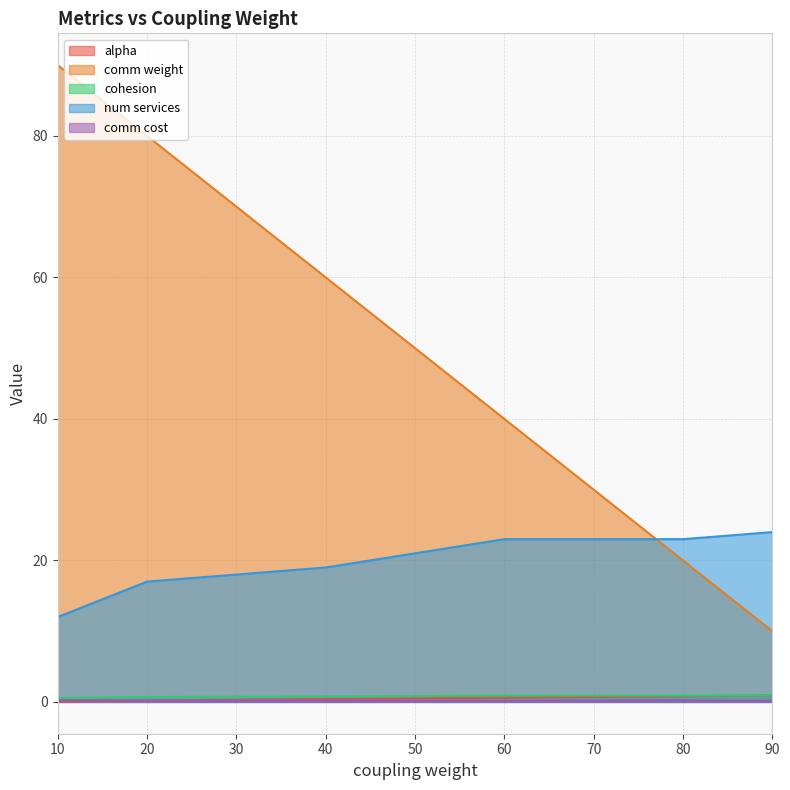

True or false: cohesion and num services intersect in this chart.

False